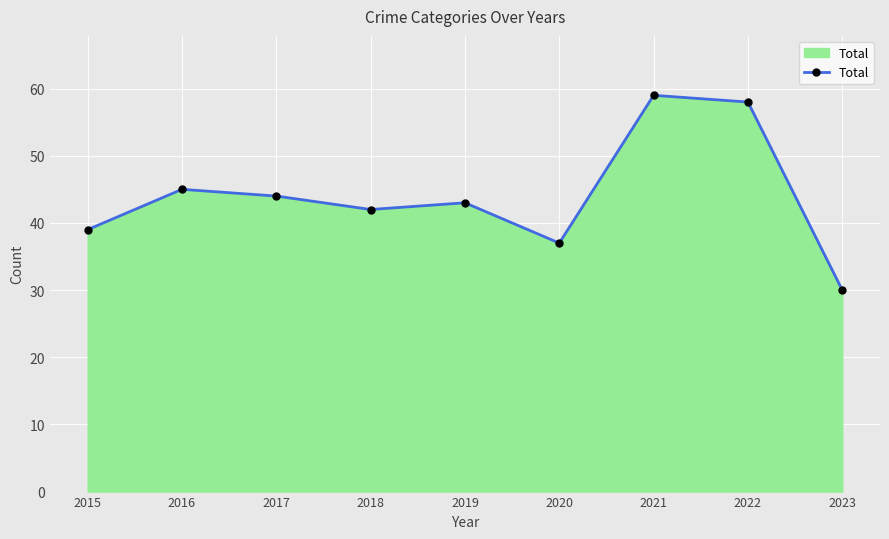

Does the chart have visible grid lines?

Yes